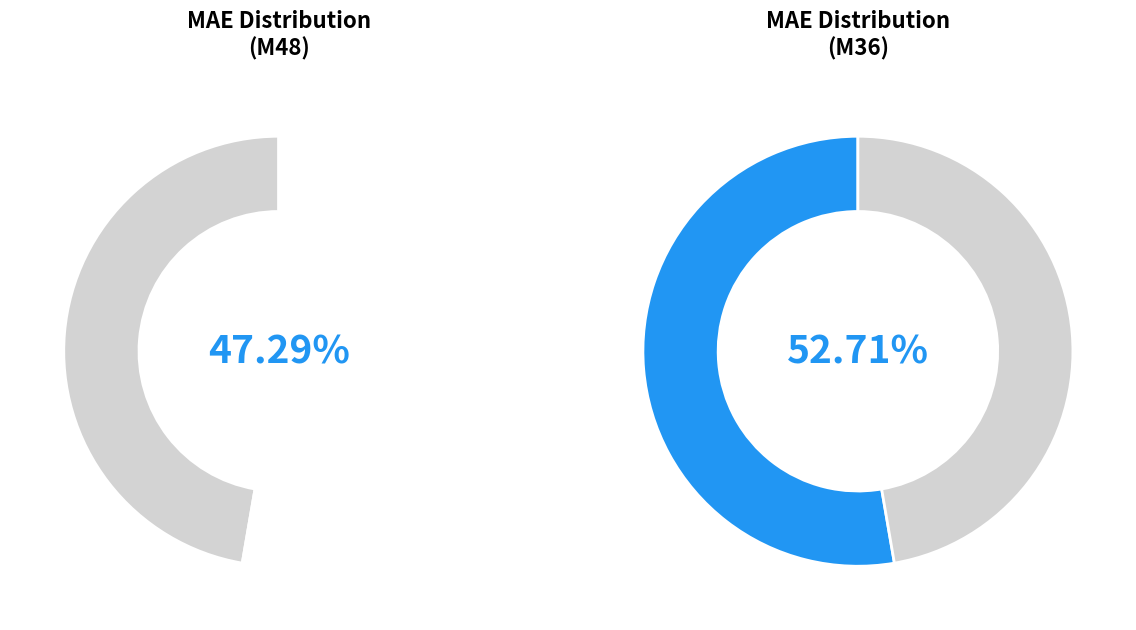

How many segments does this pie chart have?

2